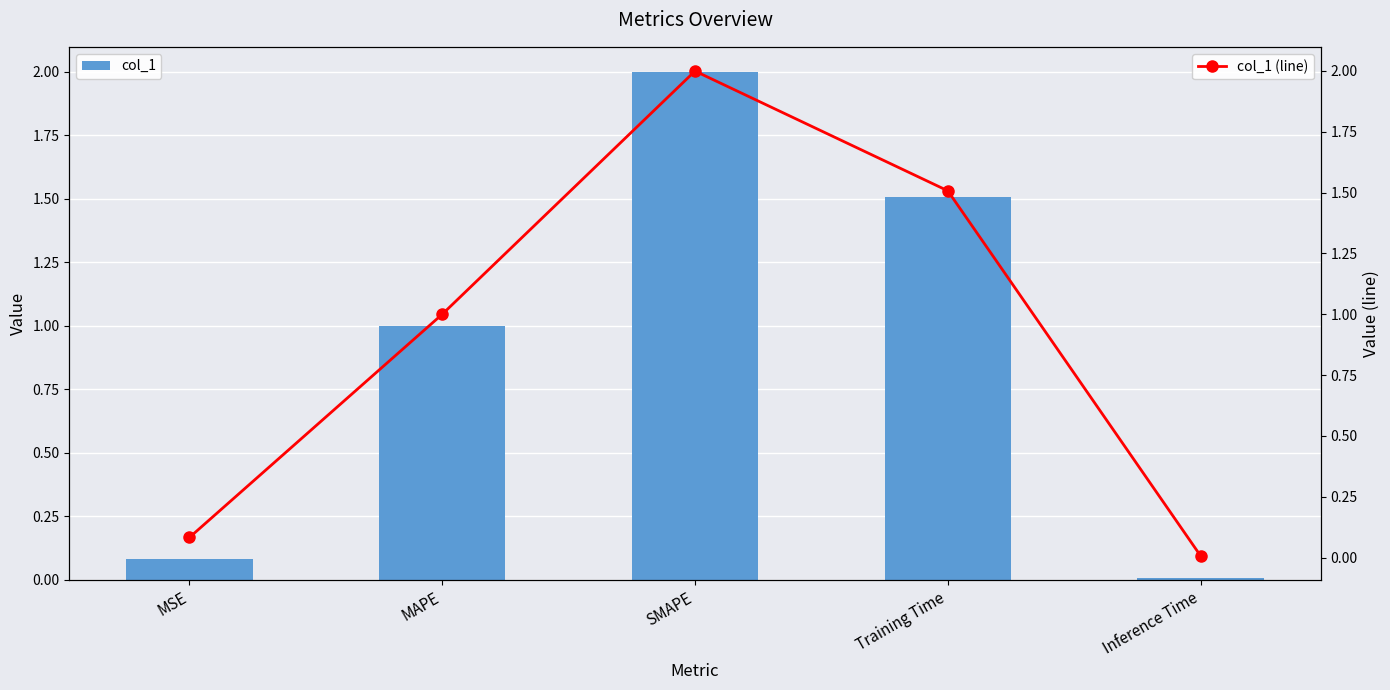

The value of col_1 (line) at Training Time is 2.3. True or false?

False